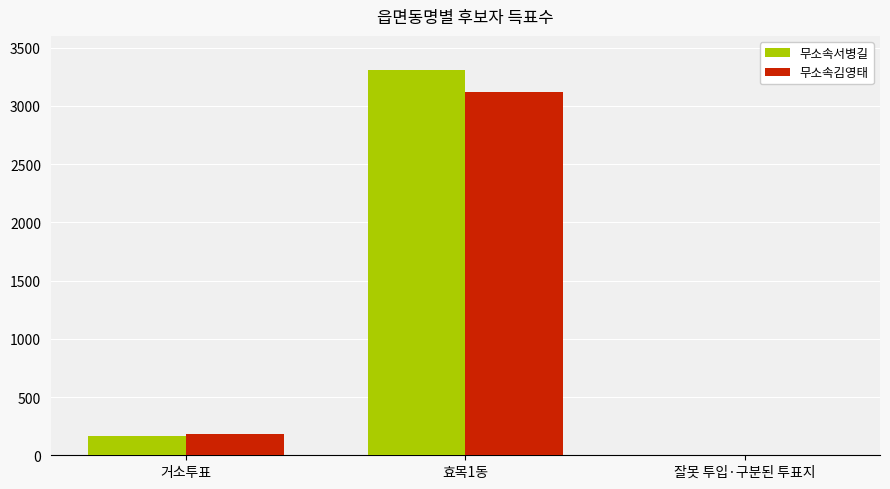

What are all the series names shown in the legend?

무소속서병길, 무소속김영태